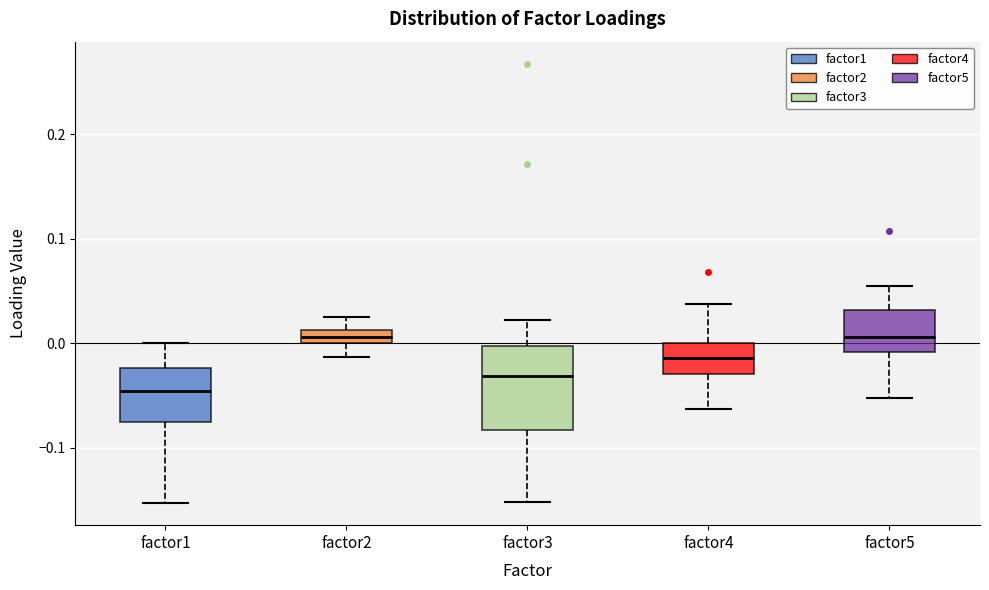

Which box is the tallest, from its lower edge to its upper edge?

factor3